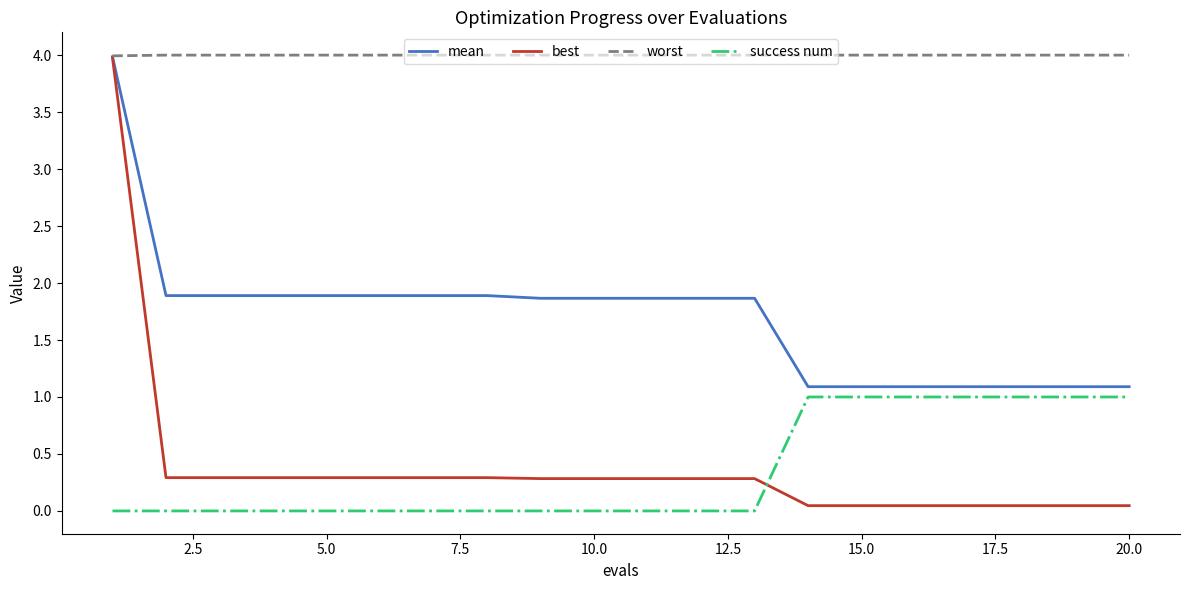

Which series has the widest spread of values?

best